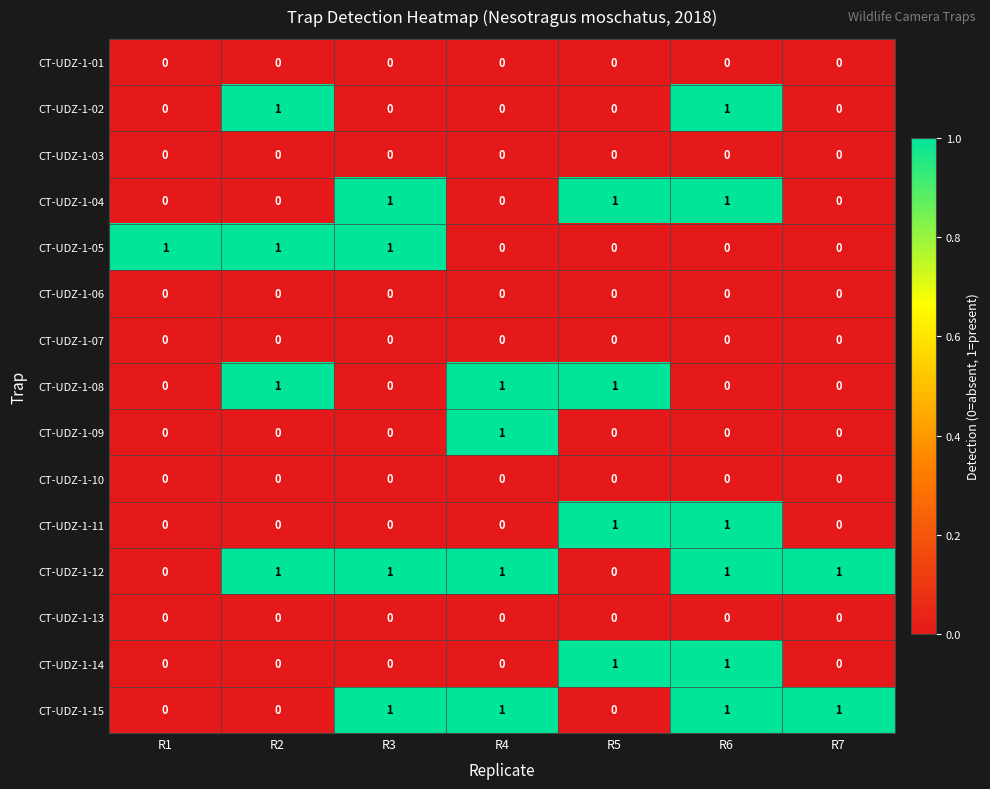

True or false: CT-UDZ-1-07 has a value of 0 at R2.

True